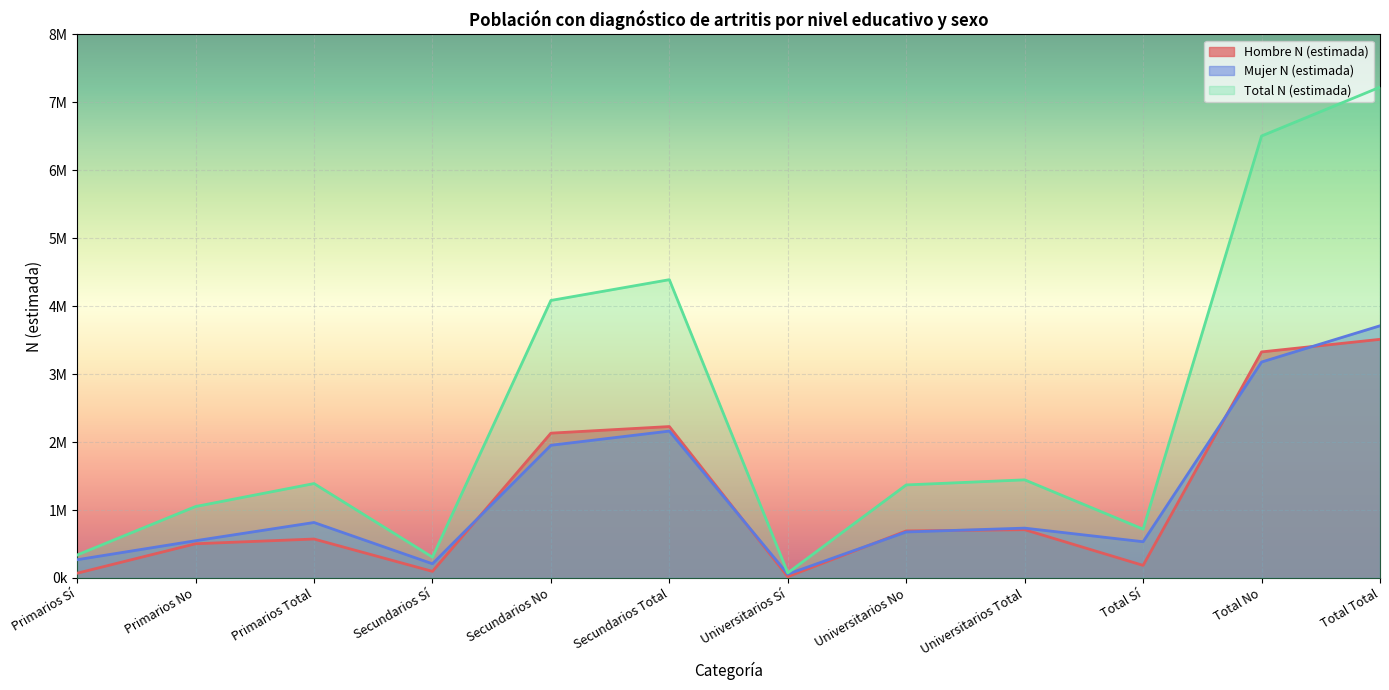

True or false: Mujer N (estimada) and Total N (estimada) intersect in this chart.

False